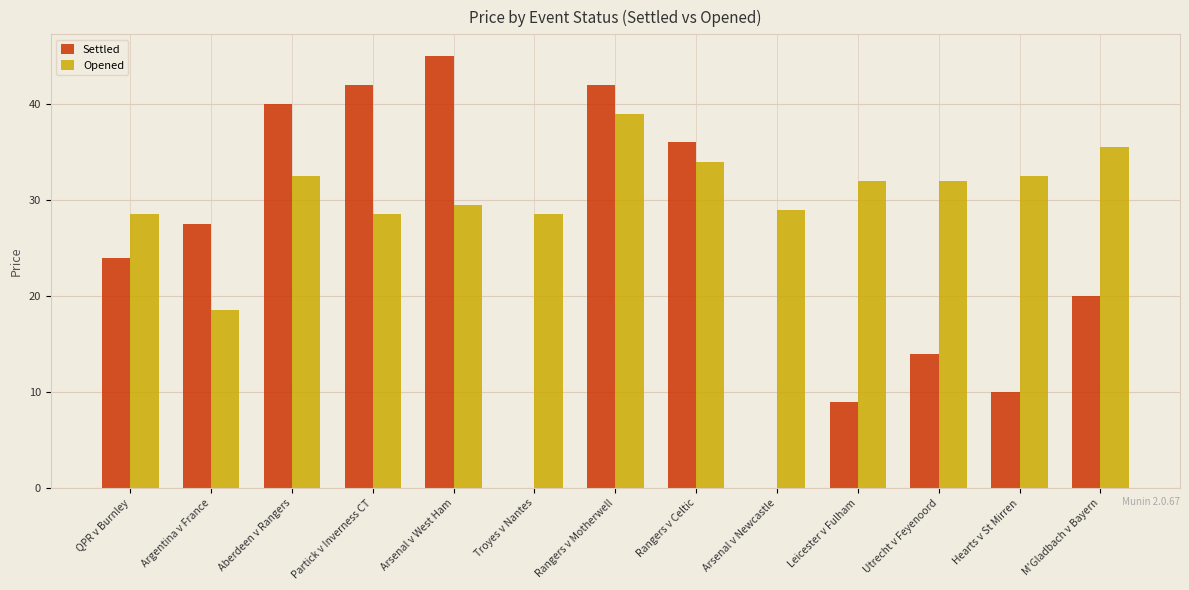

How many groups of bars are there?

13